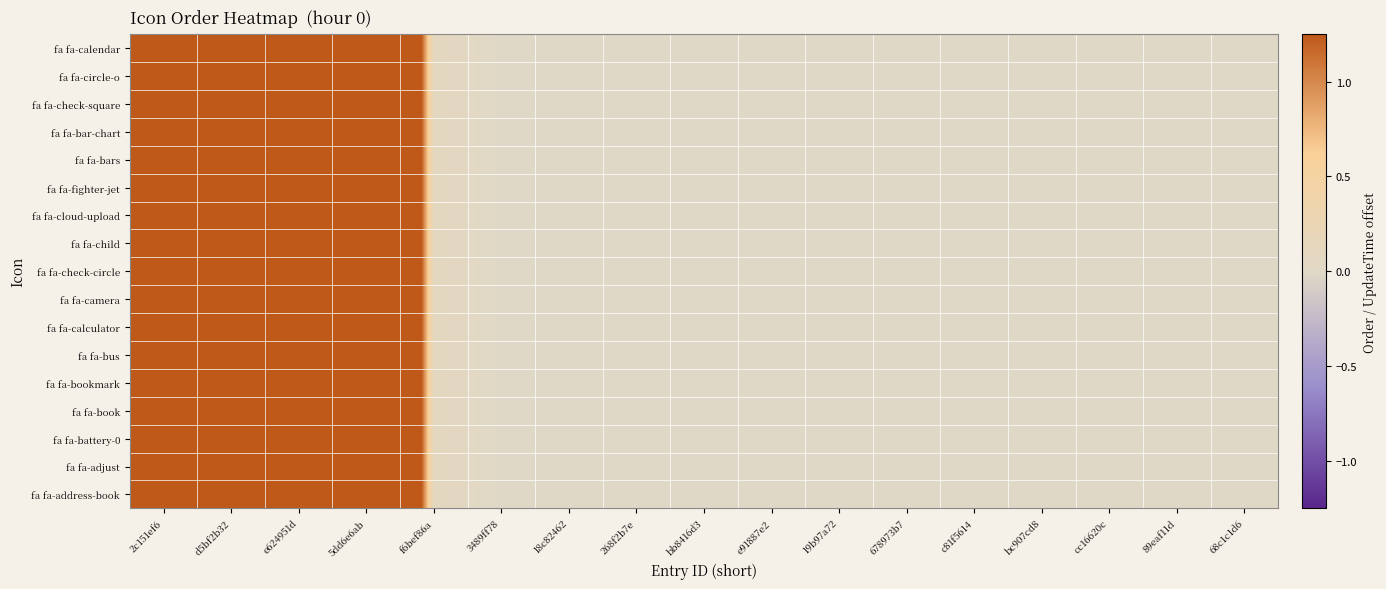

Reading right to left, extract all data points from this chart.

fa fa-calendar: 68c1c1d6=0.0	89eaf11d=0.0	cc16620c=0.0	bc907cd8=0.0	c81f5614=0.0	678973b7=0.0	19b97a72=0.0	e91887e2=0.0	bb8416d3=0.0	268f2b7e=0.0	18c82462=0.0	3489ff78=0.0	f6bef86a=0.1	5dd6e6ab=6.4	e624951d=7.5	d5bf2b32=12.7	2c151ef6=14.9
fa fa-circle-o: 68c1c1d6=0.0	89eaf11d=0.0	cc16620c=0.0	bc907cd8=0.0	c81f5614=0.0	678973b7=0.0	19b97a72=0.0	e91887e2=0.0	bb8416d3=0.0	268f2b7e=0.0	18c82462=0.0	3489ff78=0.0	f6bef86a=0.1	5dd6e6ab=6.4	e624951d=7.5	d5bf2b32=12.7	2c151ef6=14.9
fa fa-check-square: 68c1c1d6=0.0	89eaf11d=0.0	cc16620c=0.0	bc907cd8=0.0	c81f5614=0.0	678973b7=0.0	19b97a72=0.0	e91887e2=0.0	bb8416d3=0.0	268f2b7e=0.0	18c82462=0.0	3489ff78=0.0	f6bef86a=0.1	5dd6e6ab=6.4	e624951d=7.5	d5bf2b32=12.7	2c151ef6=14.9
fa fa-bar-chart: 68c1c1d6=0.0	89eaf11d=0.0	cc16620c=0.0	bc907cd8=0.0	c81f5614=0.0	678973b7=0.0	19b97a72=0.0	e91887e2=0.0	bb8416d3=0.0	268f2b7e=0.0	18c82462=0.0	3489ff78=0.0	f6bef86a=0.1	5dd6e6ab=6.4	e624951d=7.5	d5bf2b32=12.7	2c151ef6=14.9
fa fa-bars: 68c1c1d6=0.0	89eaf11d=0.0	cc16620c=0.0	bc907cd8=0.0	c81f5614=0.0	678973b7=0.0	19b97a72=0.0	e91887e2=0.0	bb8416d3=0.0	268f2b7e=0.0	18c82462=0.0	3489ff78=0.0	f6bef86a=0.1	5dd6e6ab=6.4	e624951d=7.5	d5bf2b32=12.7	2c151ef6=14.9
fa fa-fighter-jet: 68c1c1d6=0.0	89eaf11d=0.0	cc16620c=0.0	bc907cd8=0.0	c81f5614=0.0	678973b7=0.0	19b97a72=0.0	e91887e2=0.0	bb8416d3=0.0	268f2b7e=0.0	18c82462=0.0	3489ff78=0.0	f6bef86a=0.1	5dd6e6ab=6.4	e624951d=7.5	d5bf2b32=12.7	2c151ef6=14.9
fa fa-cloud-upload: 68c1c1d6=0.0	89eaf11d=0.0	cc16620c=0.0	bc907cd8=0.0	c81f5614=0.0	678973b7=0.0	19b97a72=0.0	e91887e2=0.0	bb8416d3=0.0	268f2b7e=0.0	18c82462=0.0	3489ff78=0.0	f6bef86a=0.1	5dd6e6ab=6.4	e624951d=7.5	d5bf2b32=12.7	2c151ef6=14.9
fa fa-child: 68c1c1d6=0.0	89eaf11d=0.0	cc16620c=0.0	bc907cd8=0.0	c81f5614=0.0	678973b7=0.0	19b97a72=0.0	e91887e2=0.0	bb8416d3=0.0	268f2b7e=0.0	18c82462=0.0	3489ff78=0.0	f6bef86a=0.1	5dd6e6ab=6.4	e624951d=7.5	d5bf2b32=12.7	2c151ef6=14.9
fa fa-check-circle: 68c1c1d6=0.0	89eaf11d=0.0	cc16620c=0.0	bc907cd8=0.0	c81f5614=0.0	678973b7=0.0	19b97a72=0.0	e91887e2=0.0	bb8416d3=0.0	268f2b7e=0.0	18c82462=0.0	3489ff78=0.0	f6bef86a=0.1	5dd6e6ab=6.4	e624951d=7.5	d5bf2b32=12.7	2c151ef6=14.9
fa fa-camera: 68c1c1d6=0.0	89eaf11d=0.0	cc16620c=0.0	bc907cd8=0.0	c81f5614=0.0	678973b7=0.0	19b97a72=0.0	e91887e2=0.0	bb8416d3=0.0	268f2b7e=0.0	18c82462=0.0	3489ff78=0.0	f6bef86a=0.1	5dd6e6ab=6.4	e624951d=7.5	d5bf2b32=12.7	2c151ef6=14.9
fa fa-calculator: 68c1c1d6=0.0	89eaf11d=0.0	cc16620c=0.0	bc907cd8=0.0	c81f5614=0.0	678973b7=0.0	19b97a72=0.0	e91887e2=0.0	bb8416d3=0.0	268f2b7e=0.0	18c82462=0.0	3489ff78=0.0	f6bef86a=0.1	5dd6e6ab=6.4	e624951d=7.5	d5bf2b32=12.7	2c151ef6=14.9
fa fa-bus: 68c1c1d6=0.0	89eaf11d=0.0	cc16620c=0.0	bc907cd8=0.0	c81f5614=0.0	678973b7=0.0	19b97a72=0.0	e91887e2=0.0	bb8416d3=0.0	268f2b7e=0.0	18c82462=0.0	3489ff78=0.0	f6bef86a=0.1	5dd6e6ab=6.4	e624951d=7.5	d5bf2b32=12.7	2c151ef6=14.9
fa fa-bookmark: 68c1c1d6=0.0	89eaf11d=0.0	cc16620c=0.0	bc907cd8=0.0	c81f5614=0.0	678973b7=0.0	19b97a72=0.0	e91887e2=0.0	bb8416d3=0.0	268f2b7e=0.0	18c82462=0.0	3489ff78=0.0	f6bef86a=0.1	5dd6e6ab=6.4	e624951d=7.5	d5bf2b32=12.7	2c151ef6=14.9
fa fa-book: 68c1c1d6=0.0	89eaf11d=0.0	cc16620c=0.0	bc907cd8=0.0	c81f5614=0.0	678973b7=0.0	19b97a72=0.0	e91887e2=0.0	bb8416d3=0.0	268f2b7e=0.0	18c82462=0.0	3489ff78=0.0	f6bef86a=0.1	5dd6e6ab=6.4	e624951d=7.5	d5bf2b32=12.7	2c151ef6=14.9
fa fa-battery-0: 68c1c1d6=0.0	89eaf11d=0.0	cc16620c=0.0	bc907cd8=0.0	c81f5614=0.0	678973b7=0.0	19b97a72=0.0	e91887e2=0.0	bb8416d3=0.0	268f2b7e=0.0	18c82462=0.0	3489ff78=0.0	f6bef86a=0.1	5dd6e6ab=6.4	e624951d=7.5	d5bf2b32=12.7	2c151ef6=14.9
fa fa-adjust: 68c1c1d6=0.0	89eaf11d=0.0	cc16620c=0.0	bc907cd8=0.0	c81f5614=0.0	678973b7=0.0	19b97a72=0.0	e91887e2=0.0	bb8416d3=0.0	268f2b7e=0.0	18c82462=0.0	3489ff78=0.0	f6bef86a=0.1	5dd6e6ab=6.4	e624951d=7.5	d5bf2b32=12.7	2c151ef6=14.9
fa fa-address-book: 68c1c1d6=0.0	89eaf11d=0.0	cc16620c=0.0	bc907cd8=0.0	c81f5614=0.0	678973b7=0.0	19b97a72=0.0	e91887e2=0.0	bb8416d3=0.0	268f2b7e=0.0	18c82462=0.0	3489ff78=0.0	f6bef86a=0.1	5dd6e6ab=6.4	e624951d=7.5	d5bf2b32=12.7	2c151ef6=14.9